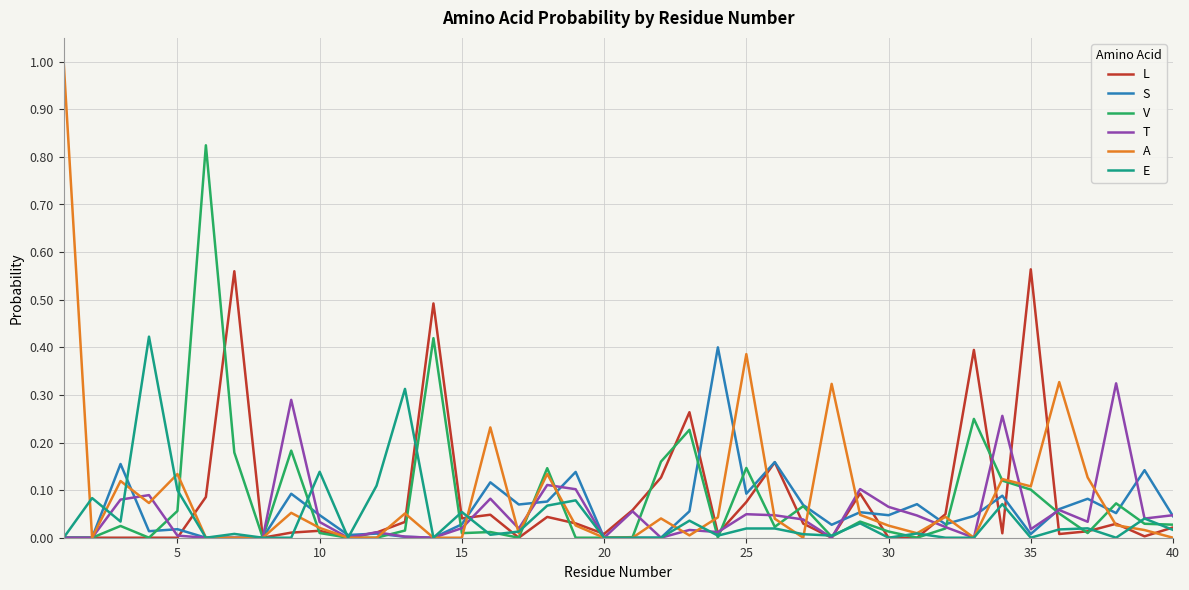

Which series has the widest spread of values?

A